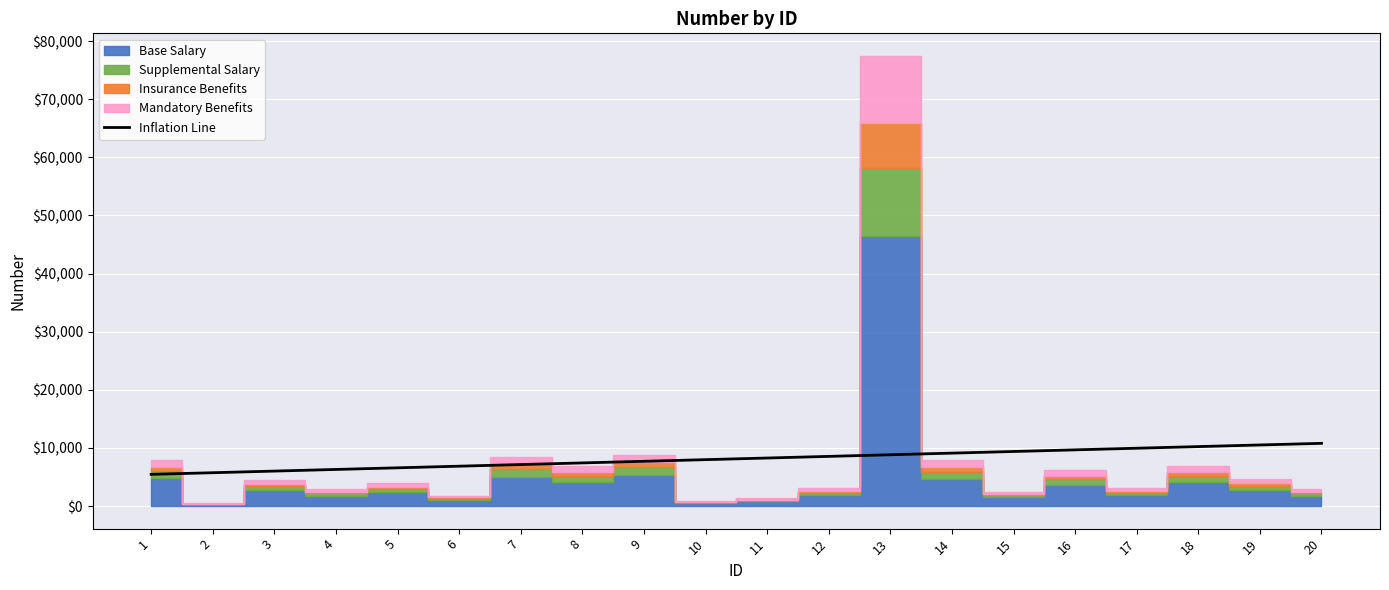

Where does the data first go above 8273?

11